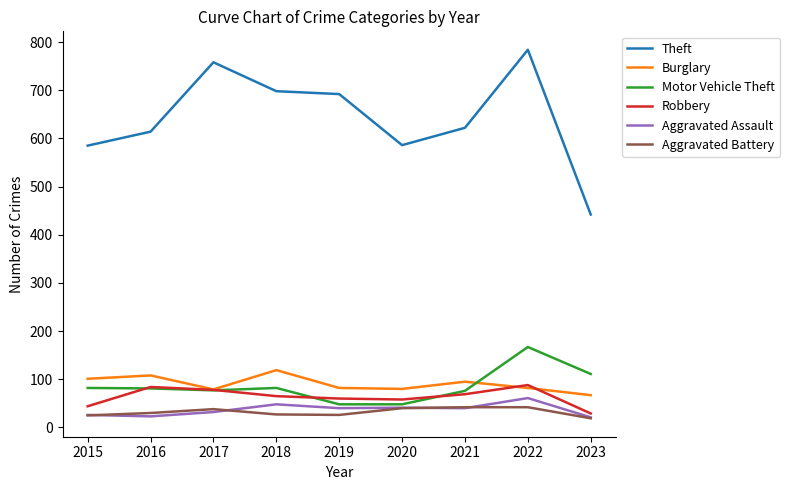

True or false: Burglary has a value of 181 at 2016.

False